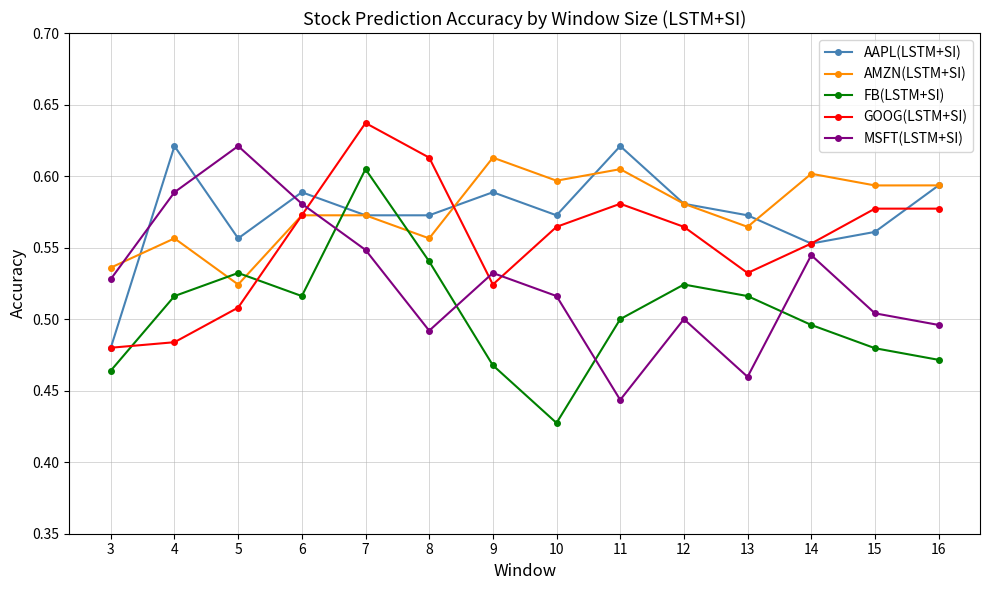

How many lines are shown in the chart?

5